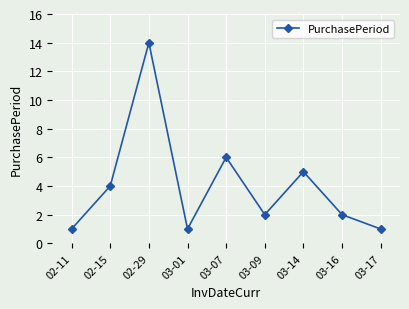

True or false: the data shows 2 at 03-16.

True